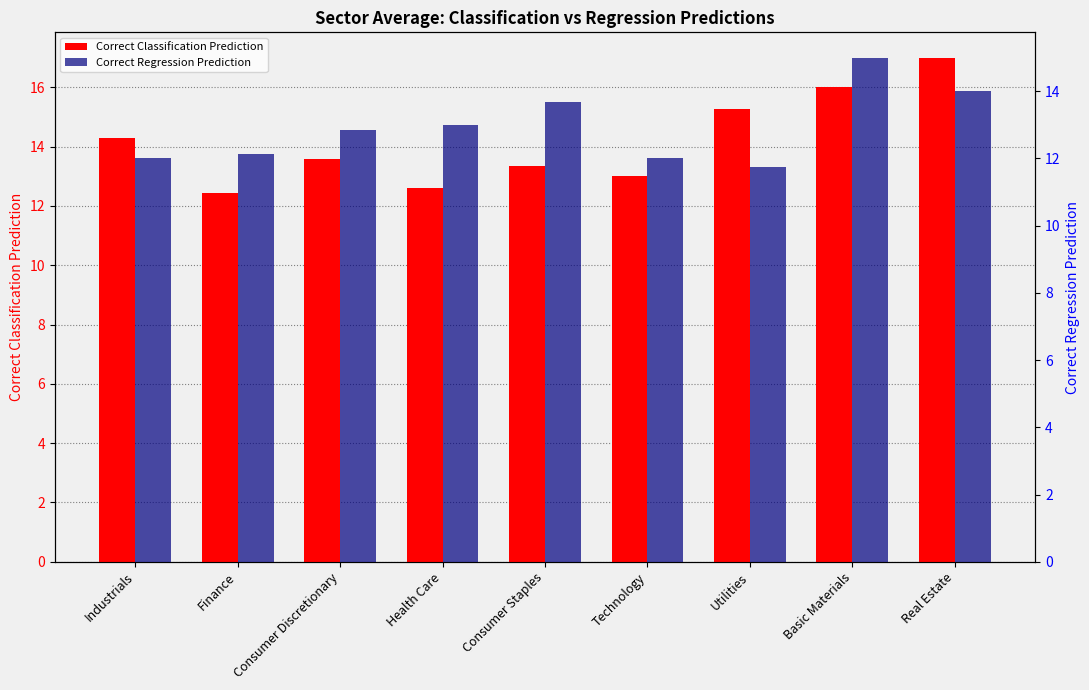

At which category does the chart reach its peak across all series?

Real Estate